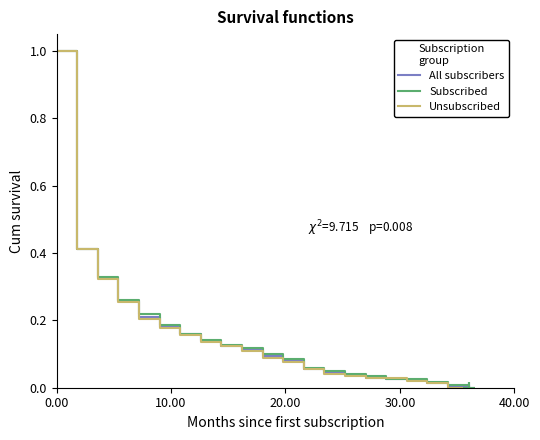

Does the chart have visible grid lines?

No